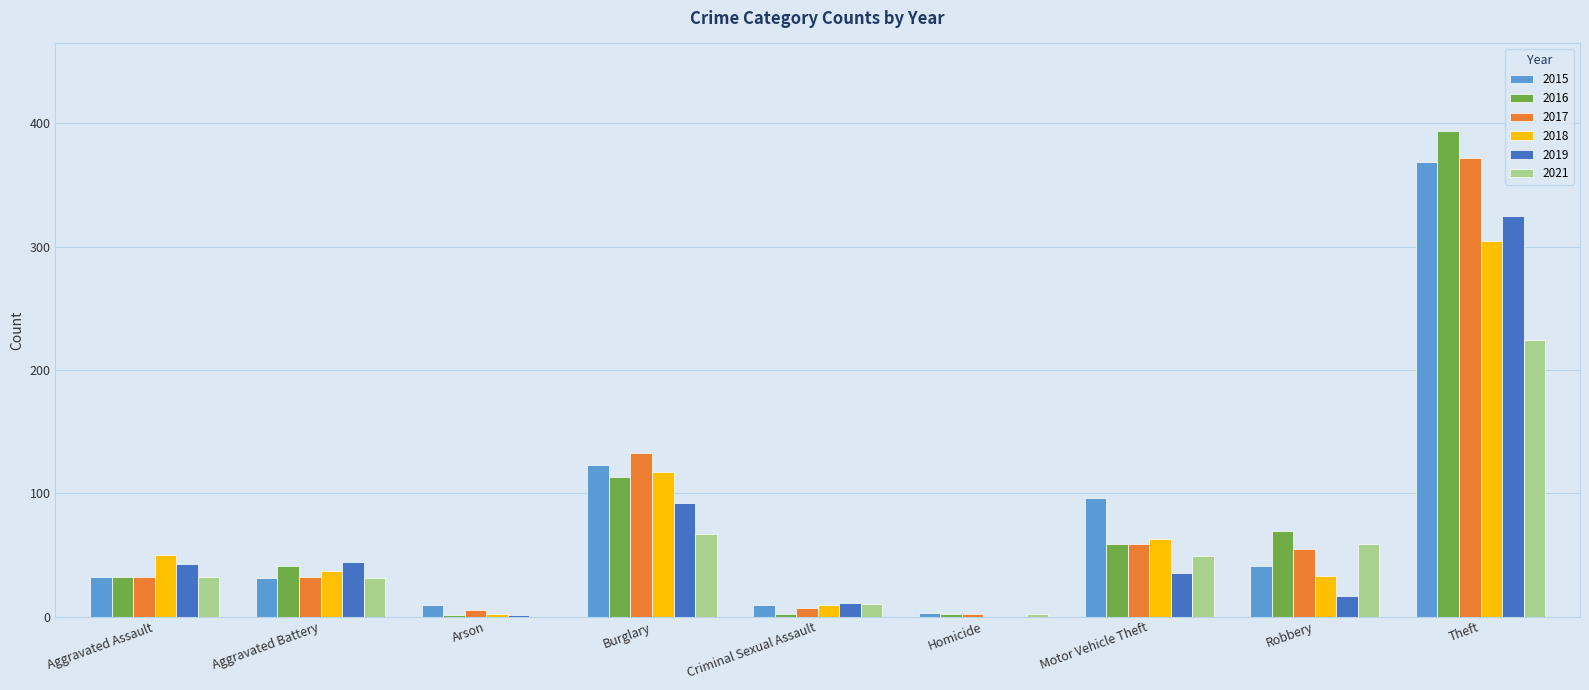

Is it true that 2019 equals 11 at Criminal Sexual Assault?

True